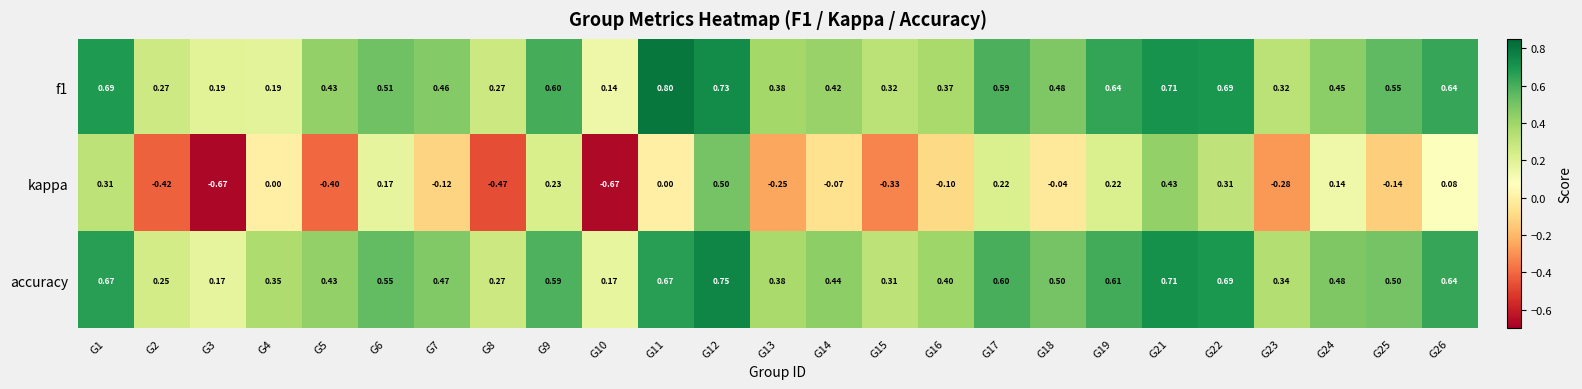

Which series has the widest spread of values?

kappa